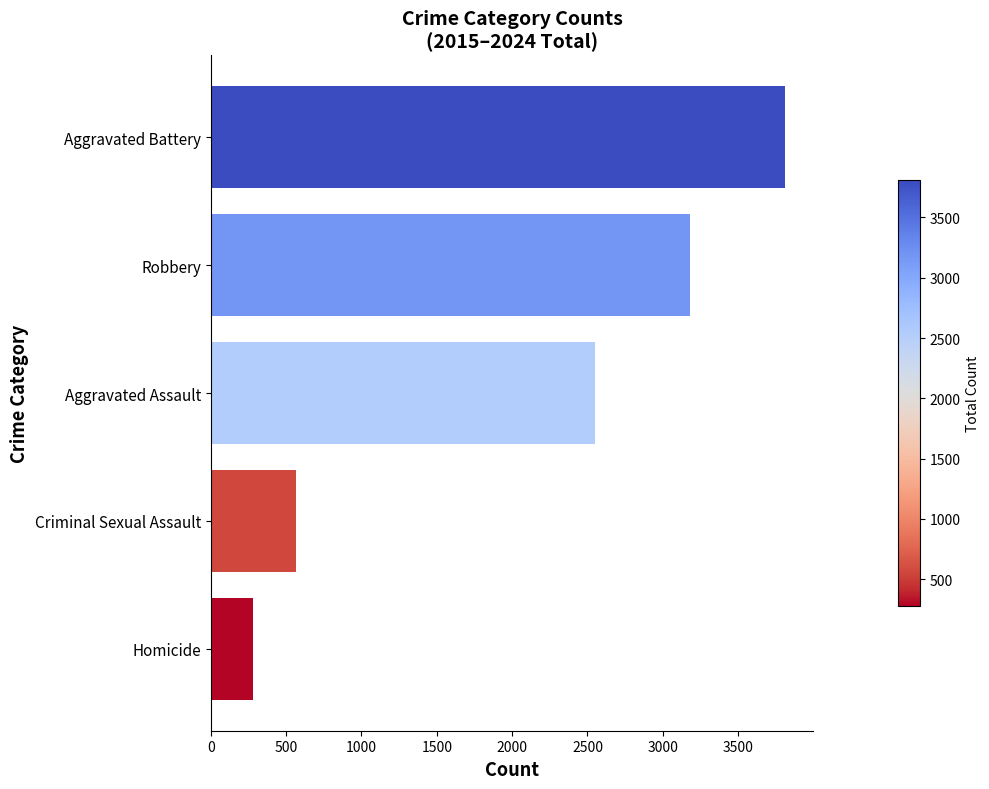

List the labels in order of value, largest first.

Aggravated Battery, Robbery, Aggravated Assault, Criminal Sexual Assault, Homicide